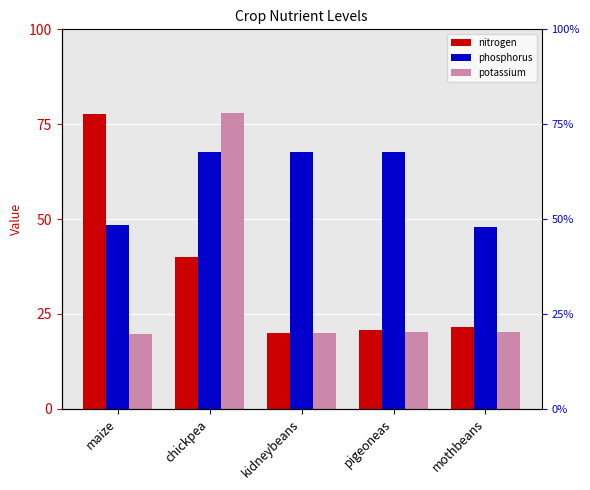

Between maize and chickpea, which is larger?

maize